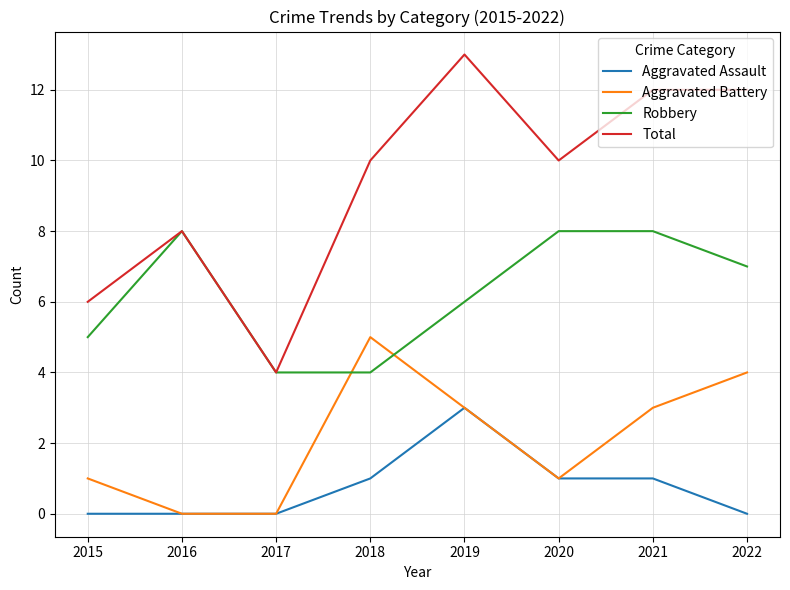

Which series has the widest spread of values?

Total